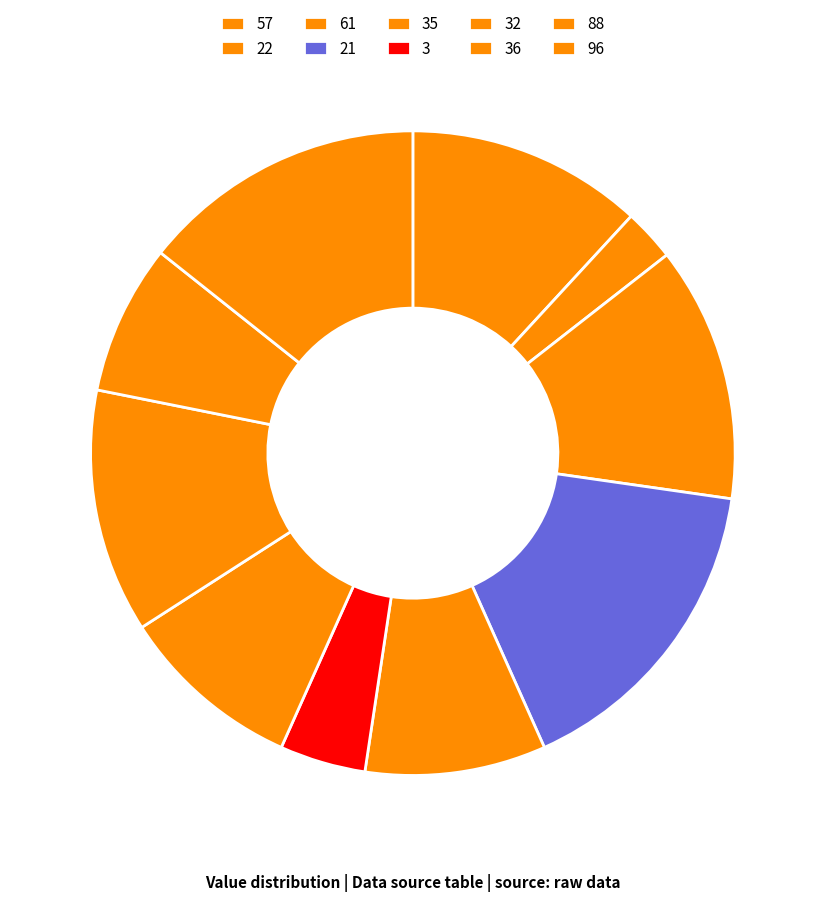

Do 22 and 21 together represent more than half of the pie?

No